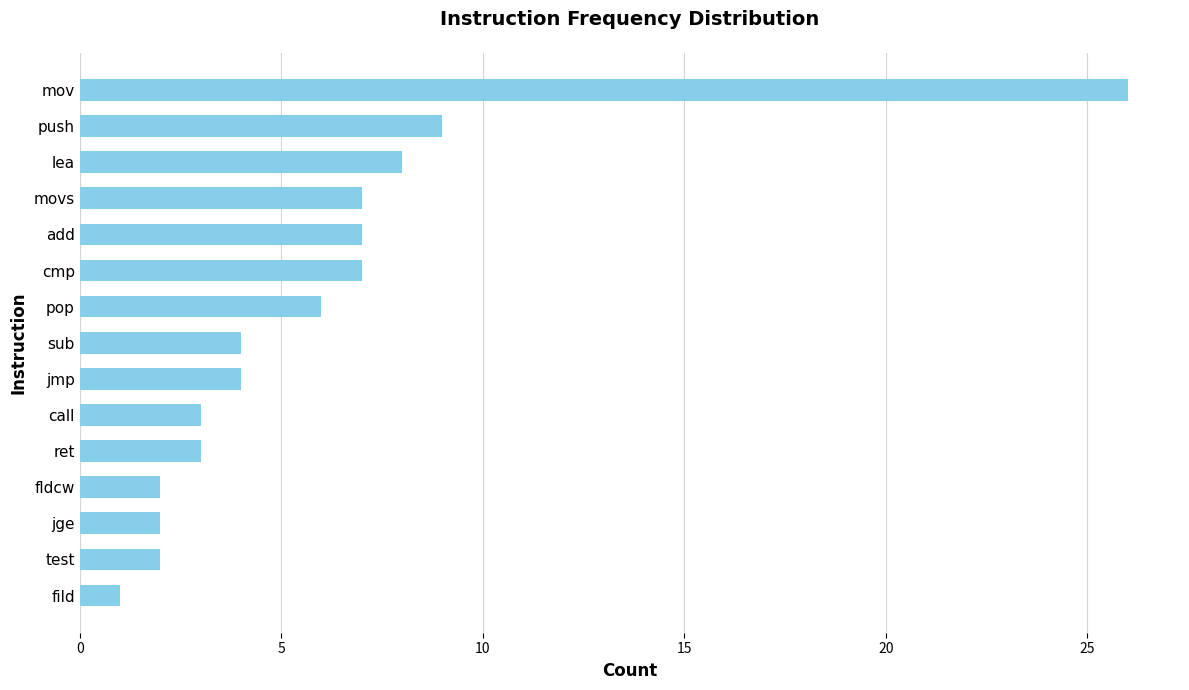

Reading bottom to top, extract all data points from this chart.

1	2	2	2	3	3	4	4	6	7	7	7	8	9	26